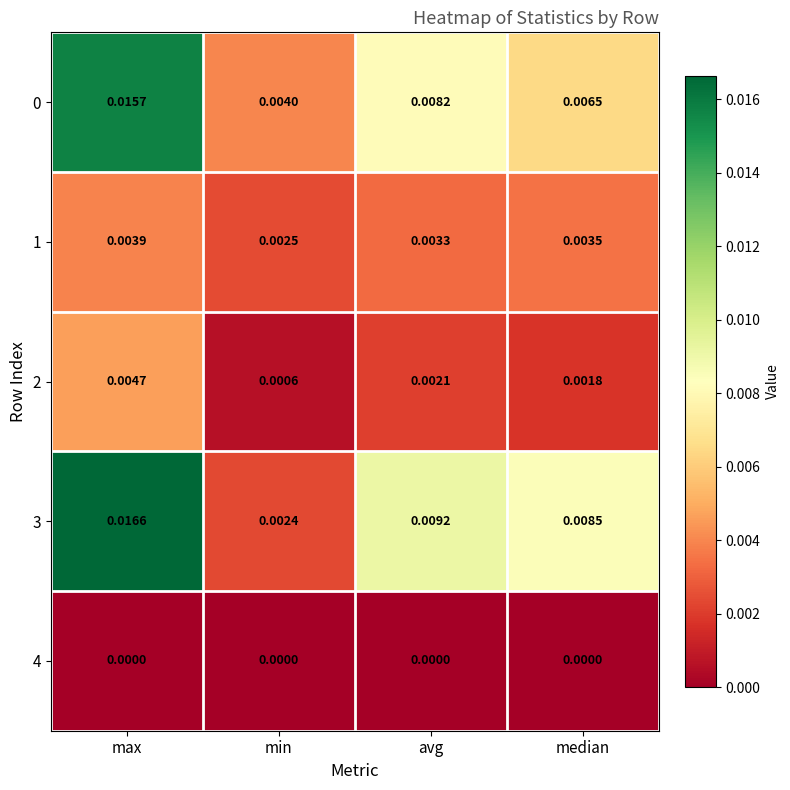

How many data points does each series have?

4